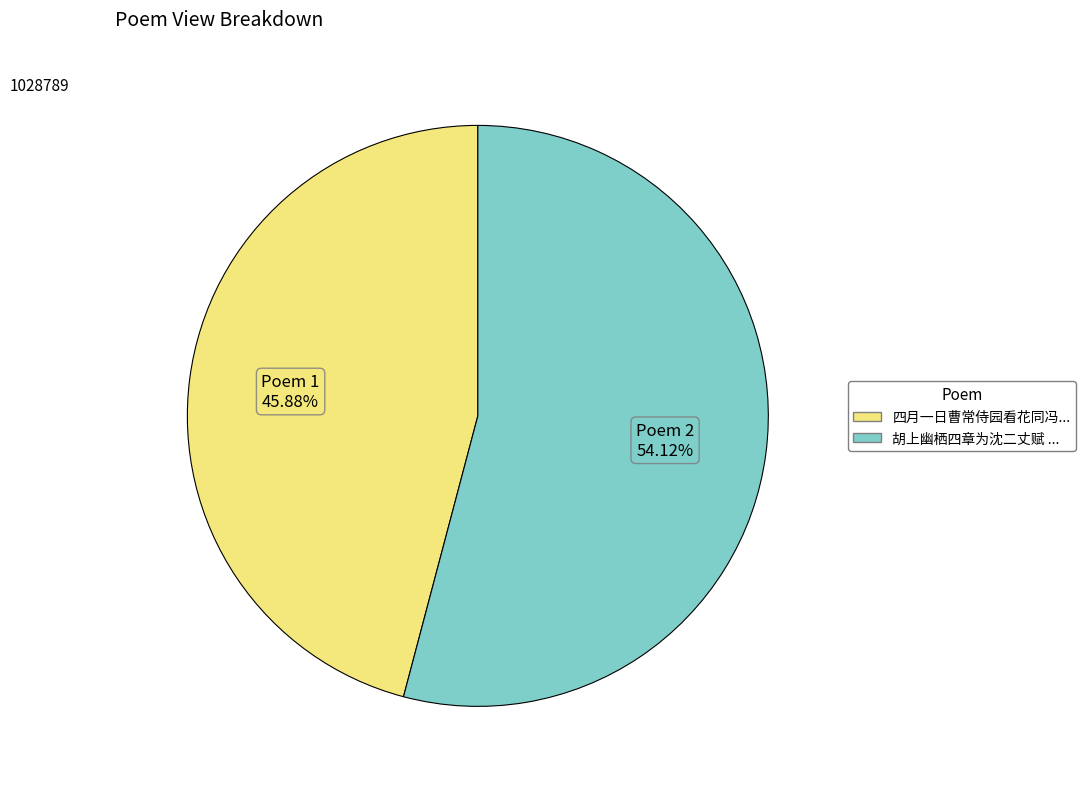

Rank the categories by value from highest to lowest.

Poem 2, Poem 1